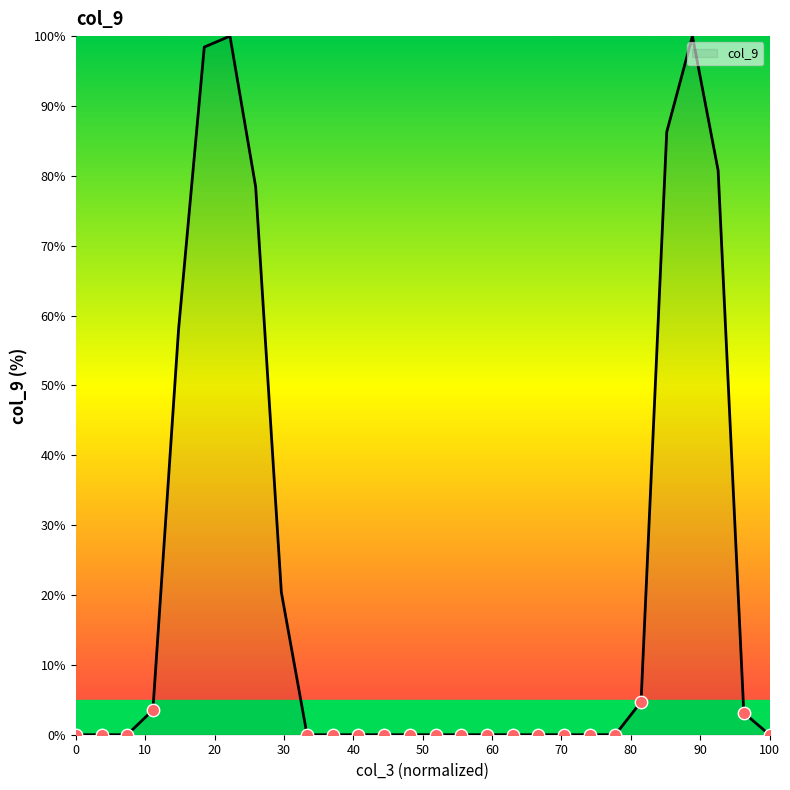

Is this an area chart (filled region under the line)?

Yes